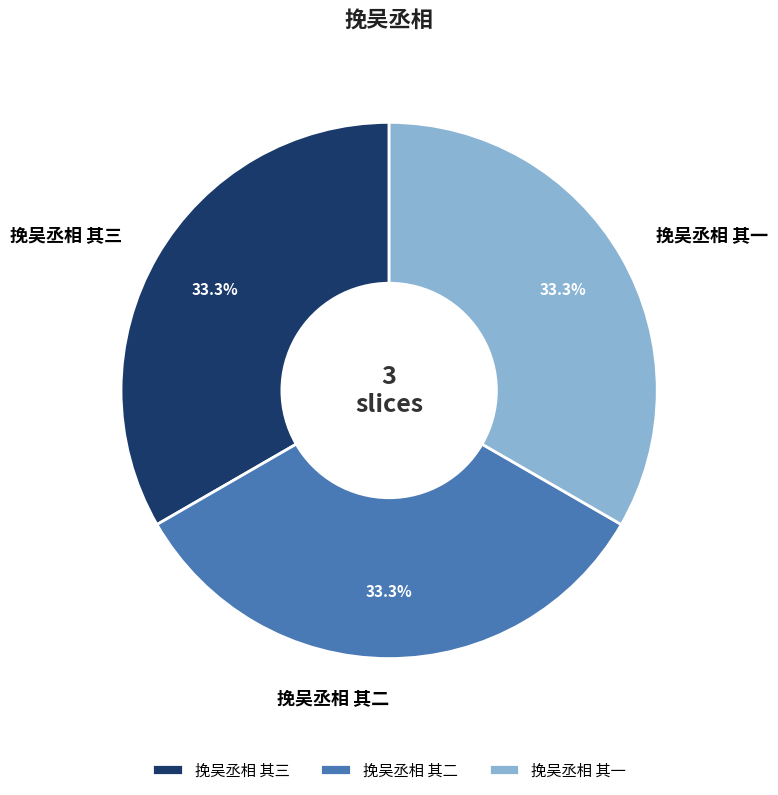

Approximately how many times larger is the value at 挽吴丞相 其二 compared to 挽吴丞相 其三?

1.0